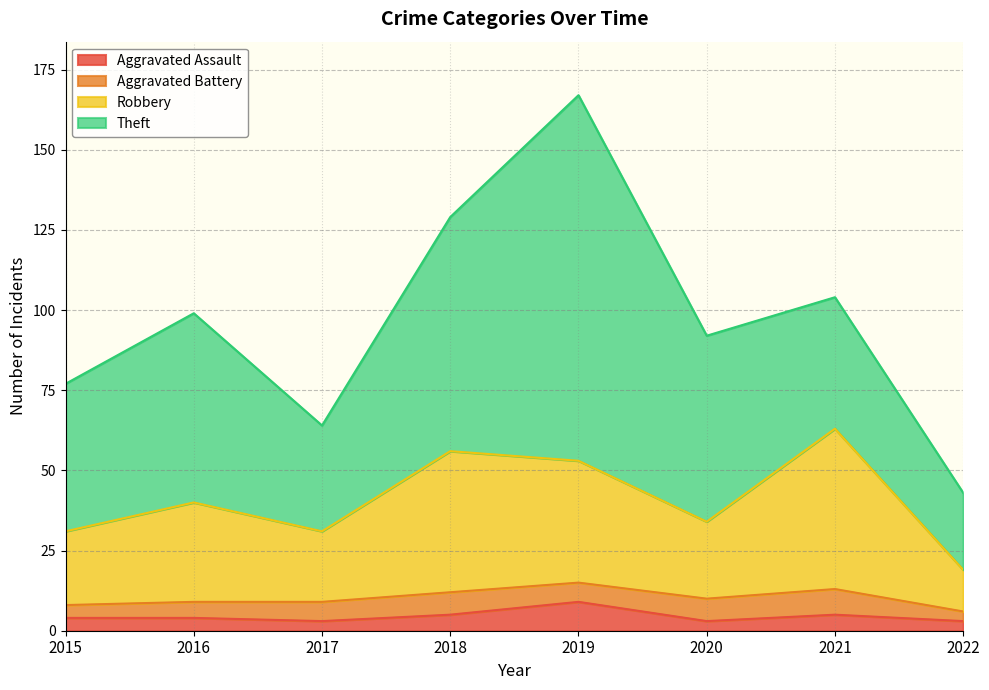

How many lines are shown in the chart?

4